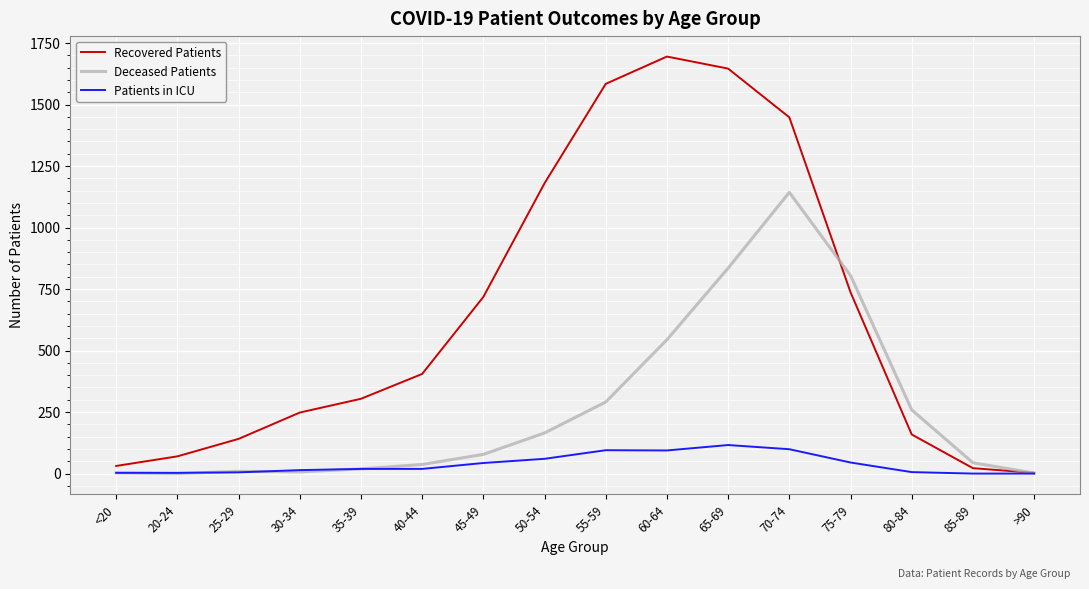

Which series has the largest range (max minus min)?

Recovered Patients